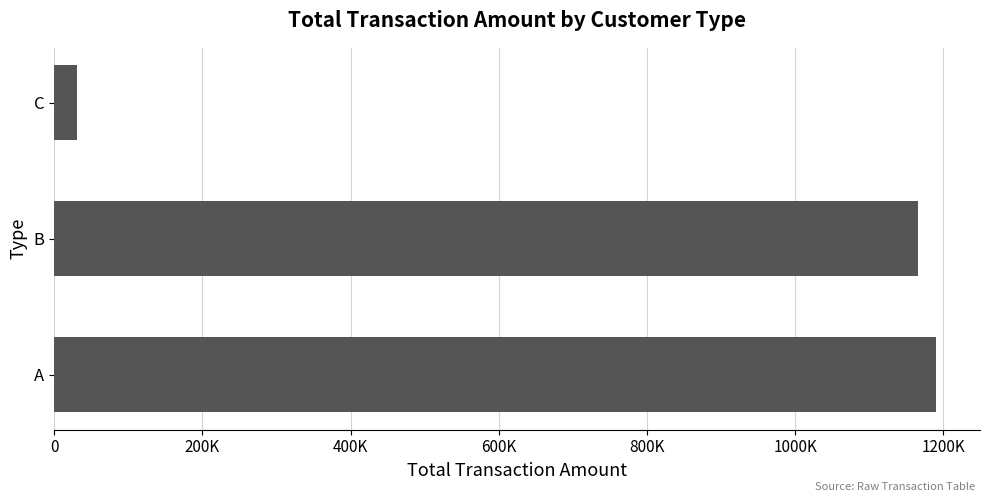

Rank the categories by value from lowest to highest.

C, B, A